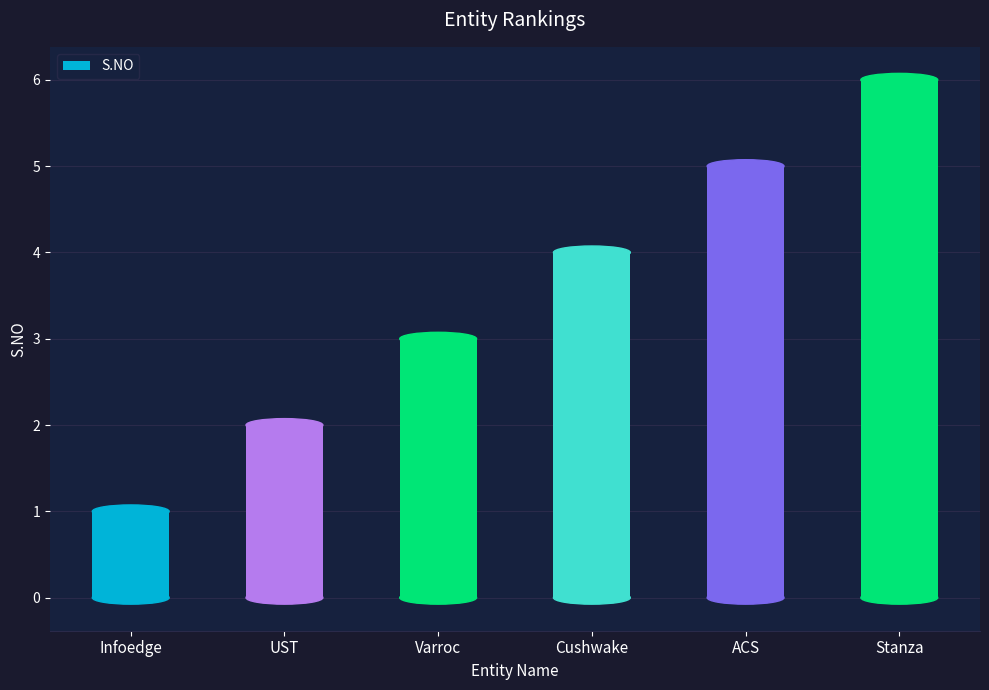

Reading right to left, transcribe all the data shown in this chart.

Stanza=6	ACS=5	Cushwake=4	Varroc=3	UST=2	Infoedge=1